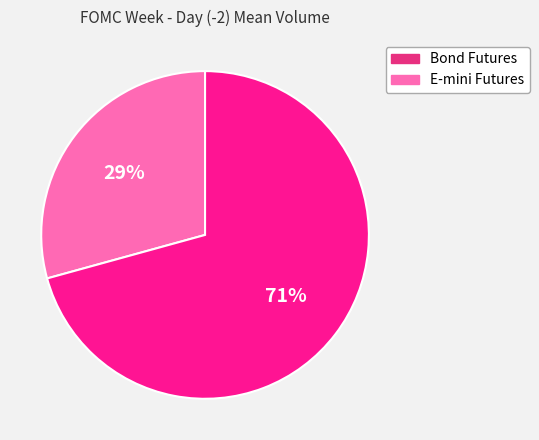

To the nearest percent, what is the average slice percentage?

50%